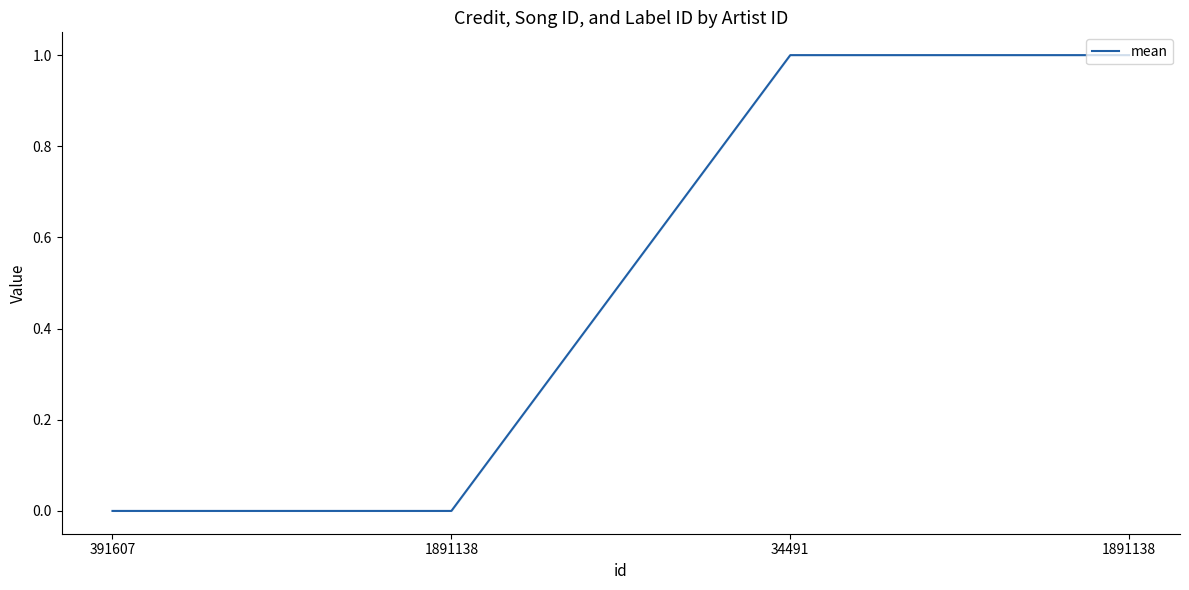

Reading left to right, list all the values displayed in this chart.

391607=0	1891138=0	34491=1	1891138=1